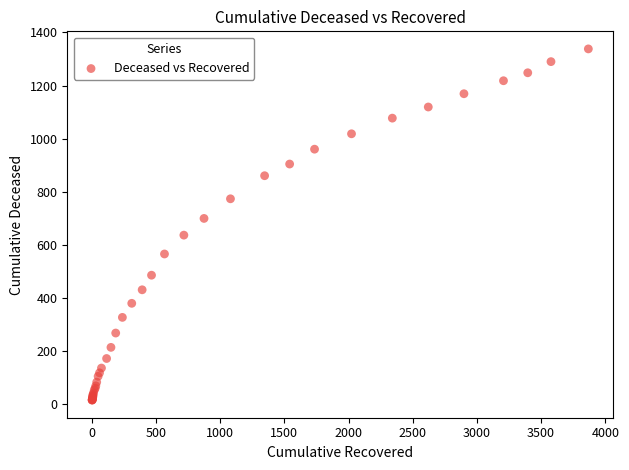

What Y value in the scatter plot is closest to 676?

699